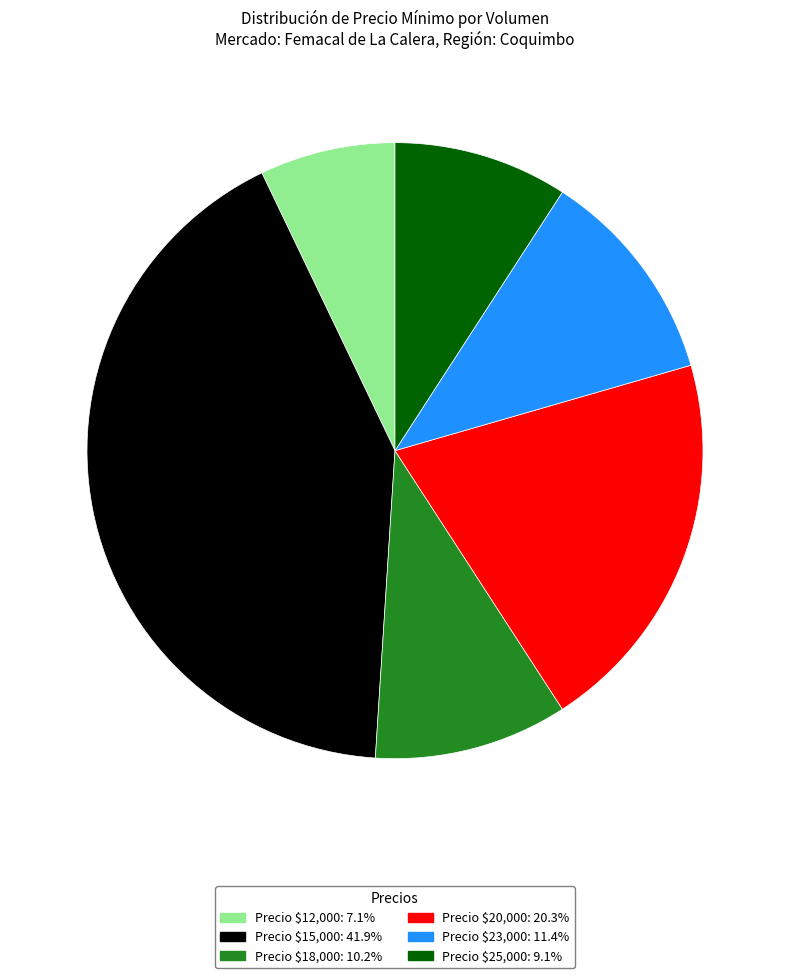

Does Precio $23,000: 11.4% account for over 50% of the chart?

No